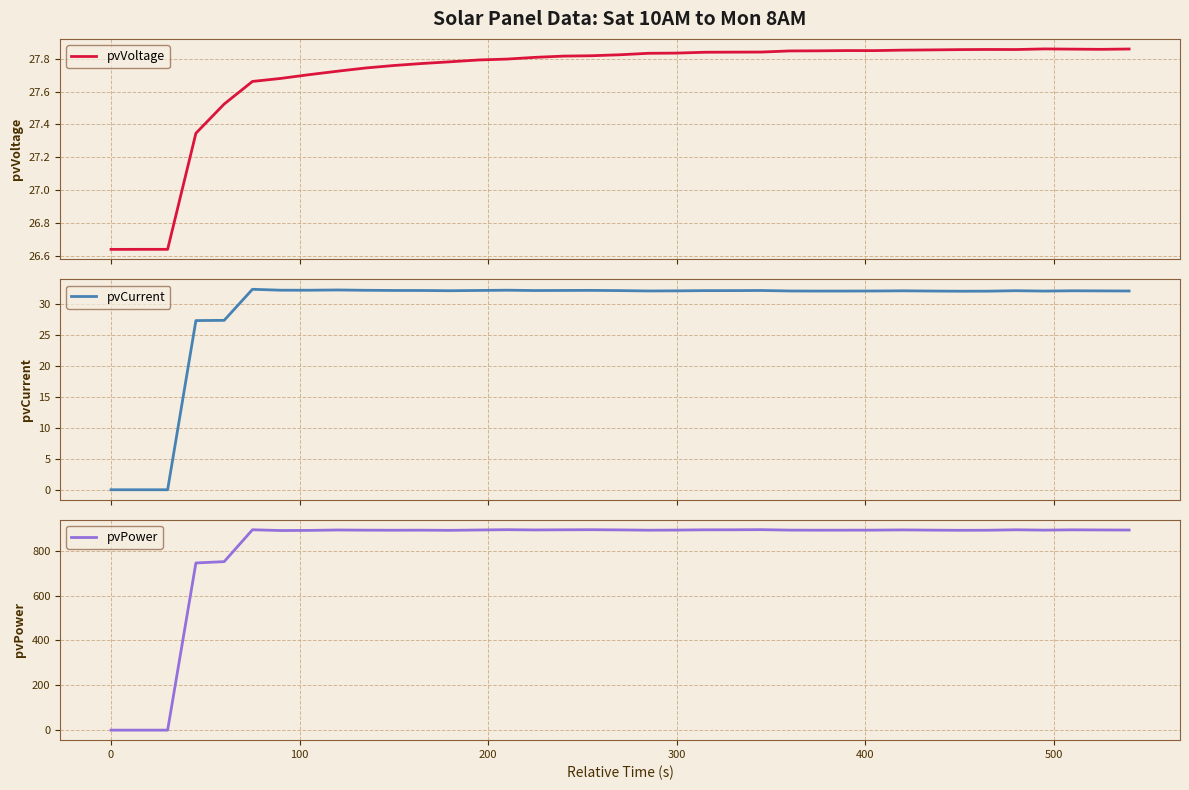

How many intersections are there between pvCurrent and pvVoltage?

1